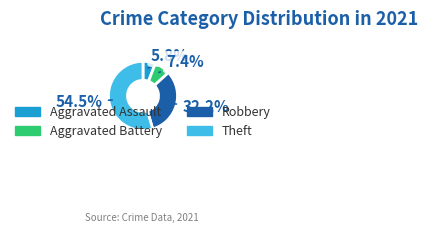

How much of the chart is everything except Aggravated Assault?

94.2%